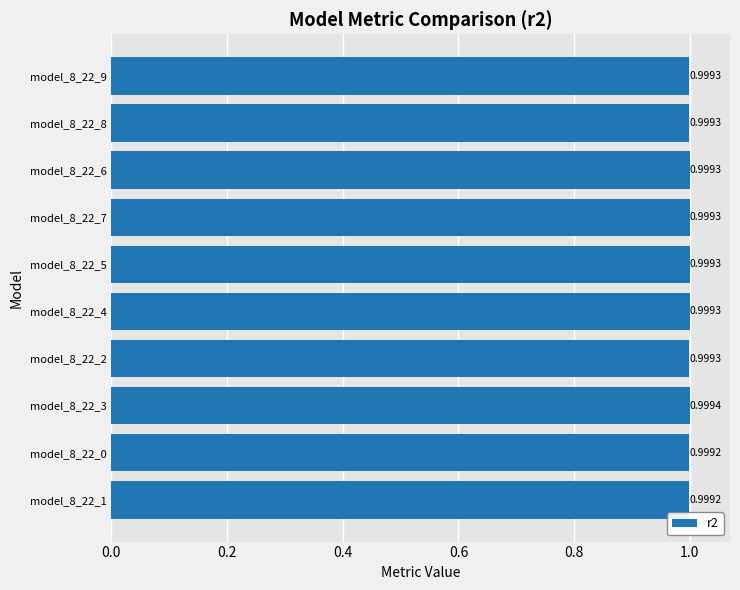

Which has a higher value, model_8_22_3 or model_8_22_1?

model_8_22_3